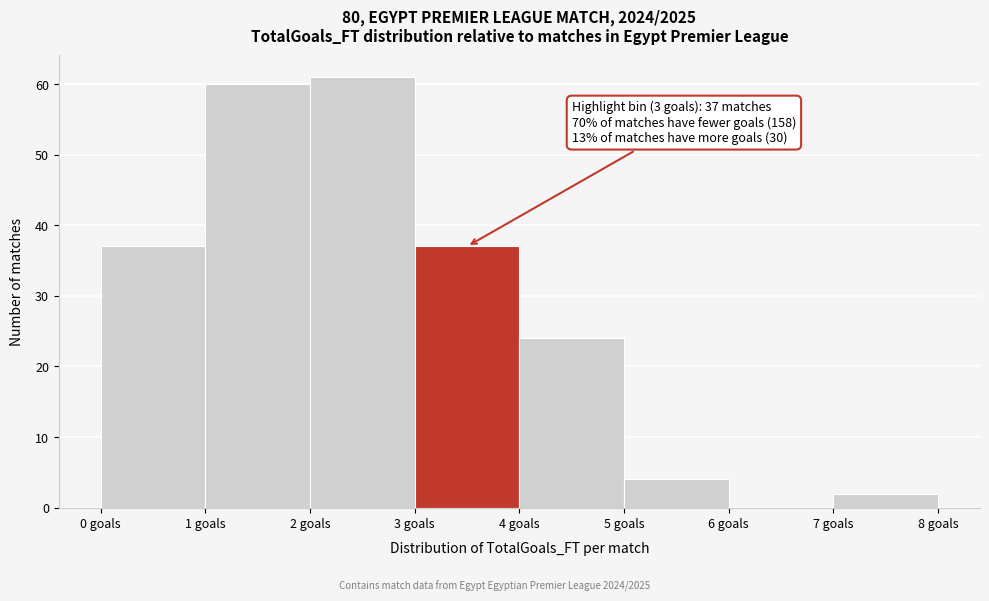

Which range on the x-axis has the tallest bar?

2 to 3